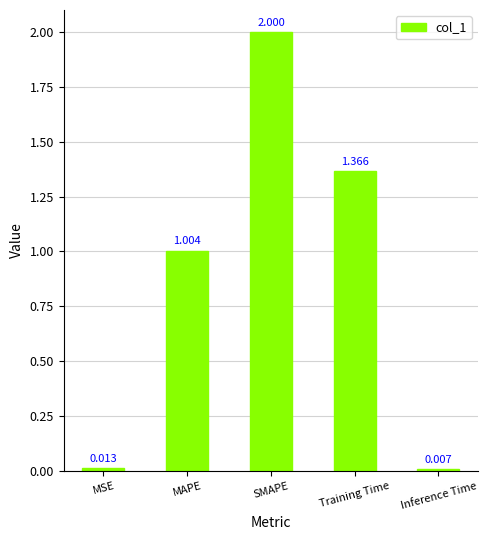

Which category has the lowest value across all series?

Inference Time